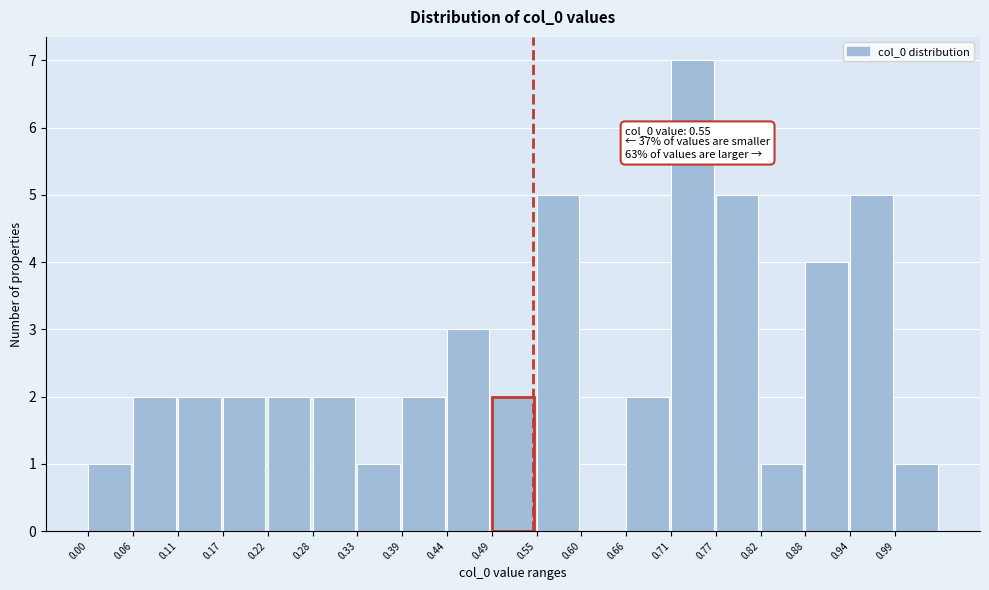

Which range on the x-axis has the tallest bar?

0.715 to 0.770